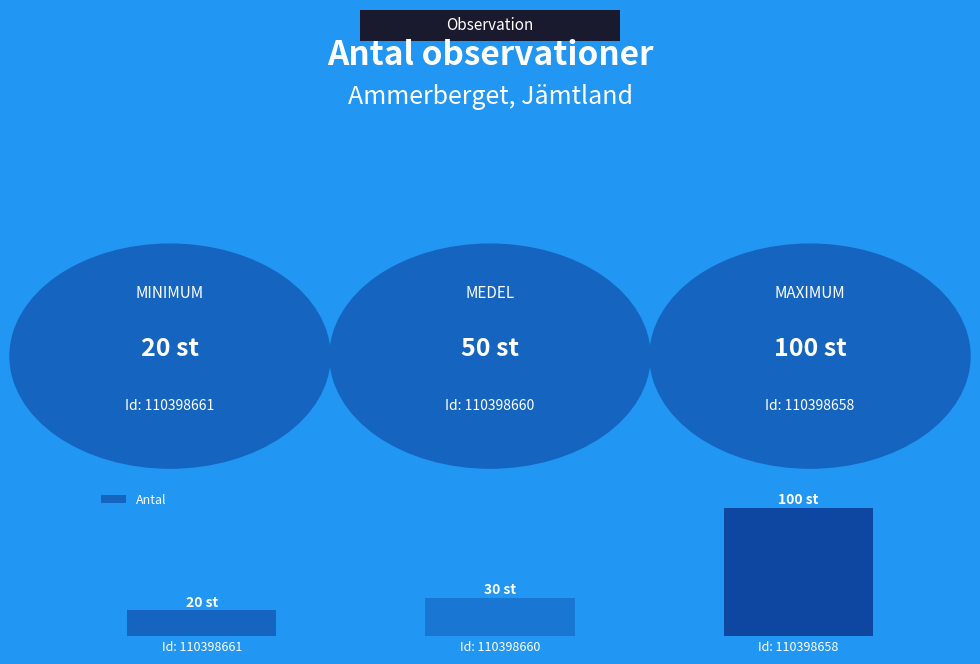

At which category does the chart reach its peak across all series?

Id: 110398658